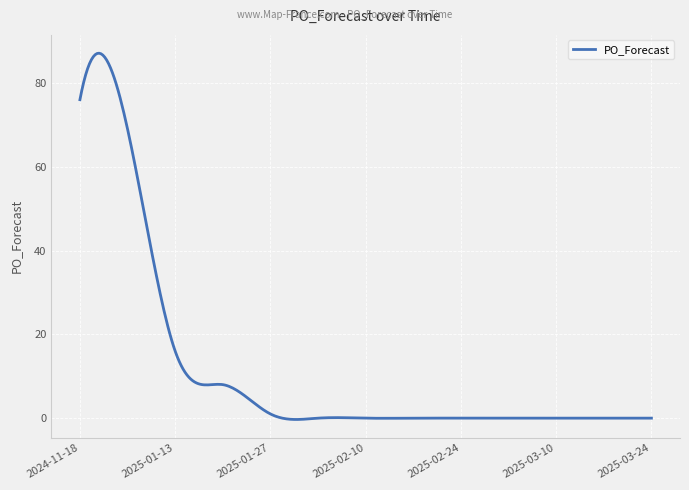

How many lines are shown in the chart?

1